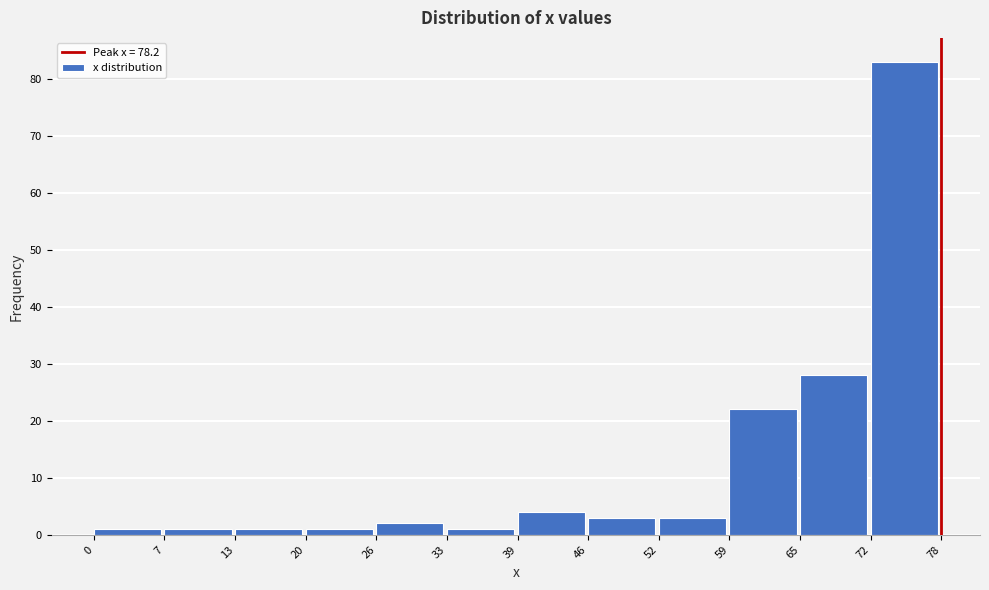

Reading left to right, list every bar in this chart as the range it spans on the x-axis followed by its height. The values are not printed on the chart, so give them approximately, as read against the axis.

0 to 7: 1
7 to 13: 1
13 to 20: 1
20 to 26: 1
26 to 33: 2
33 to 39: 1
39 to 46: 4
46 to 52: 3
52 to 59: 3
59 to 65: 22
65 to 72: 28
72 to 78: 83